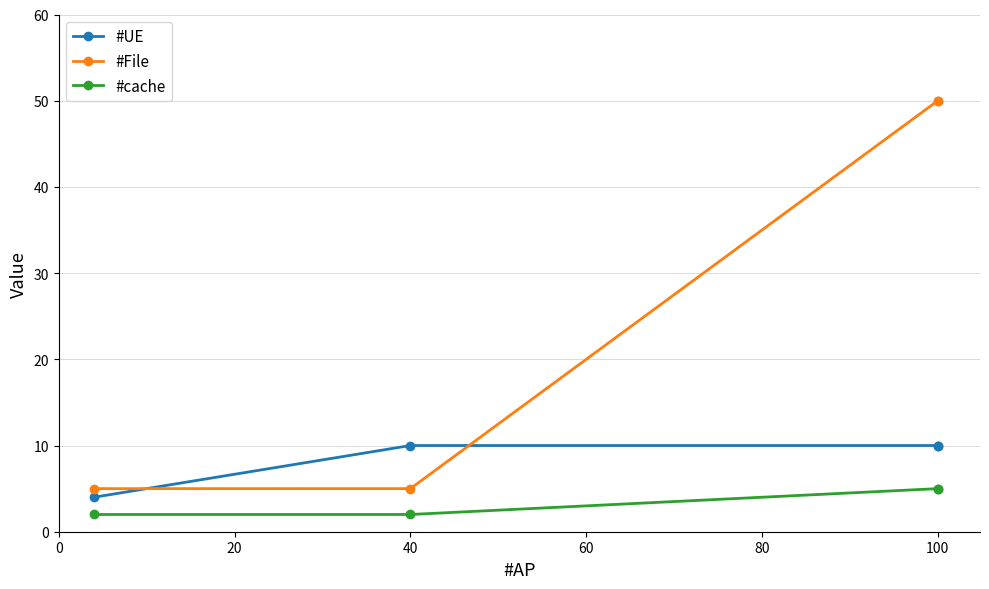

What is the sum of all #cache values?

14